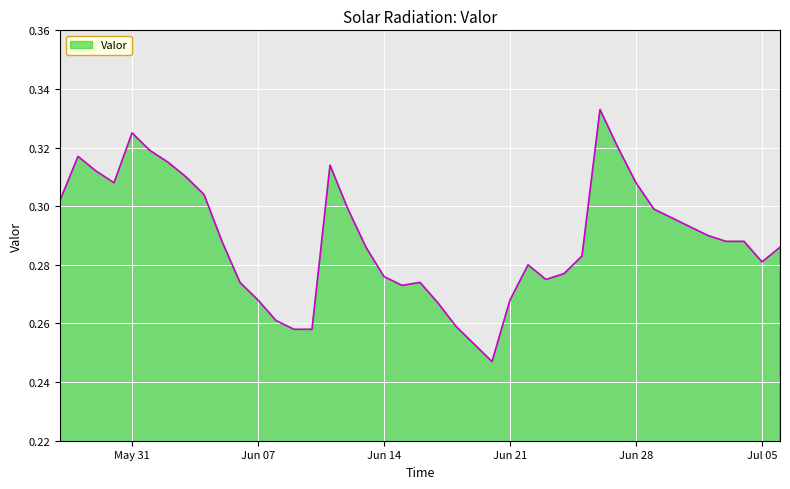

Does the chart have visible grid lines?

Yes